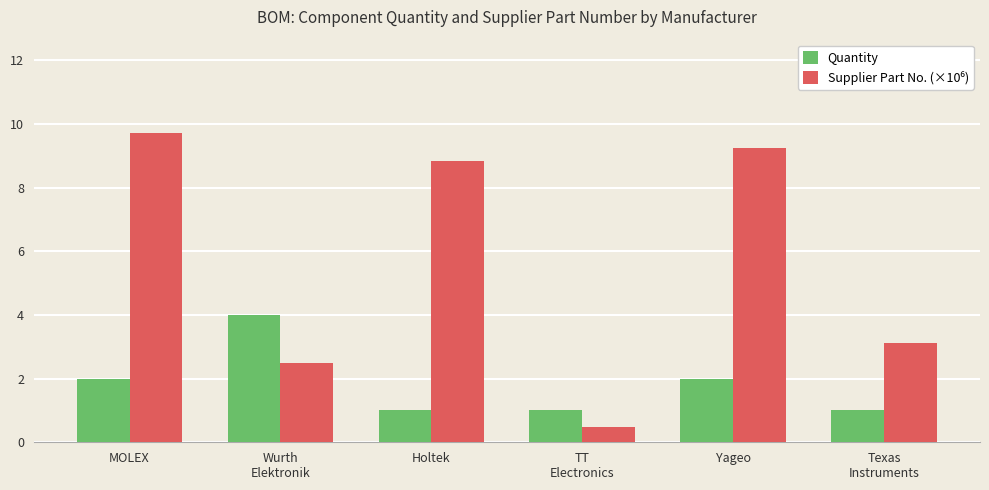

Which label corresponds to the largest value in the chart?

MOLEX